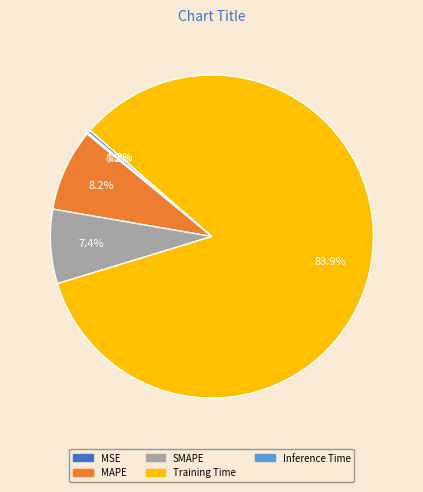

Which has a higher value, MAPE or SMAPE?

MAPE